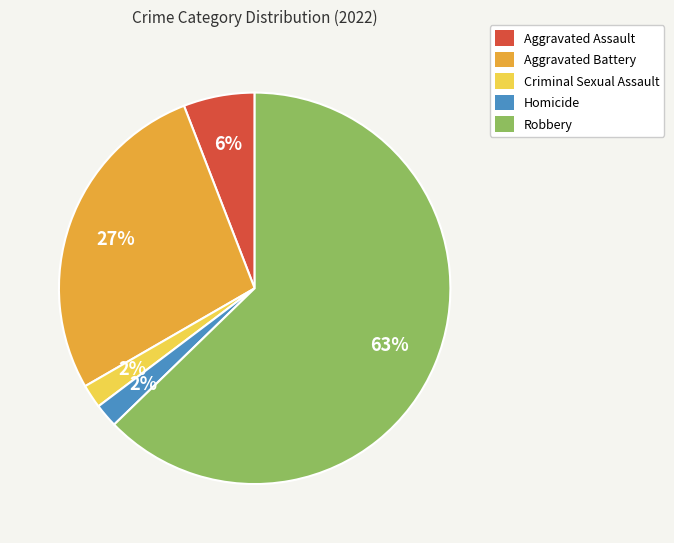

To the nearest percent, what portion does Aggravated Assault represent?

6%